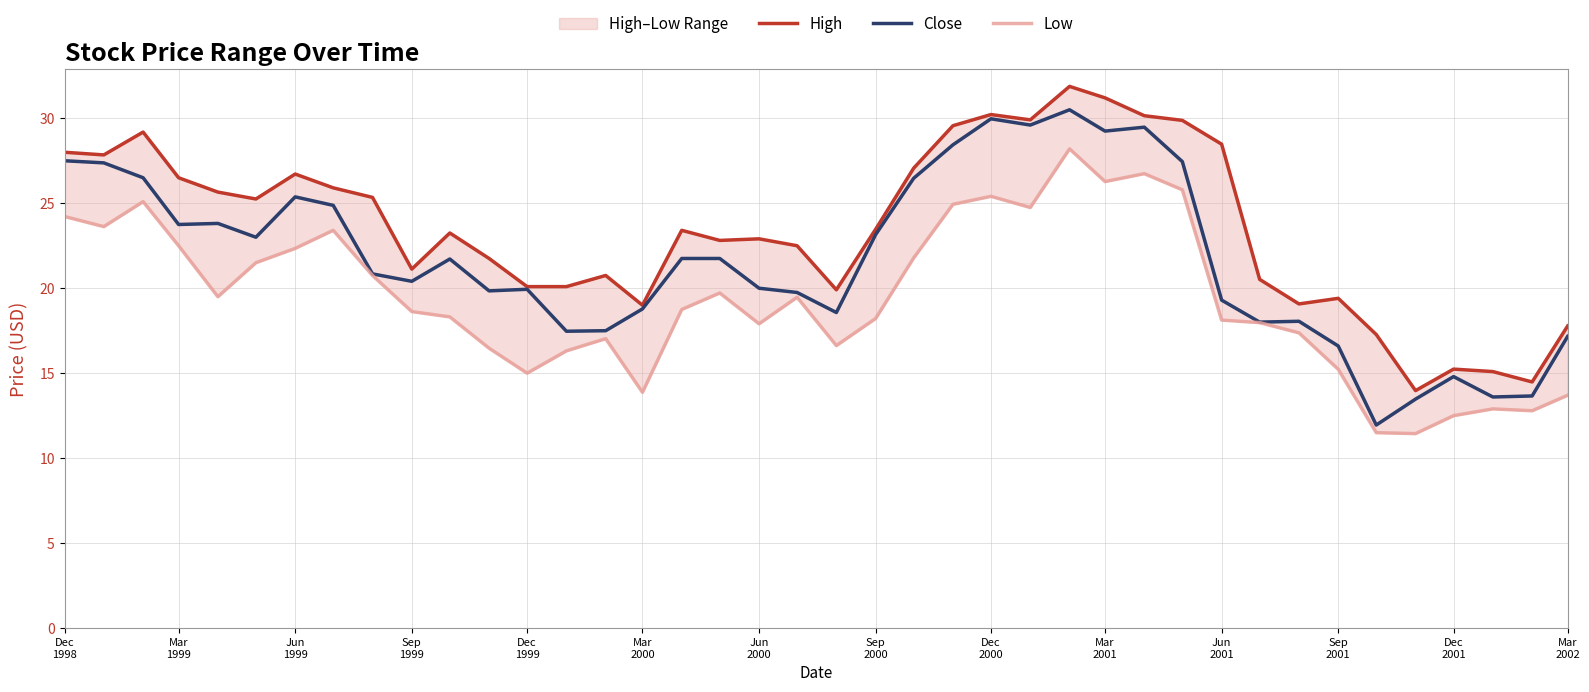

Read the Close value at Jun 2001.

19.3